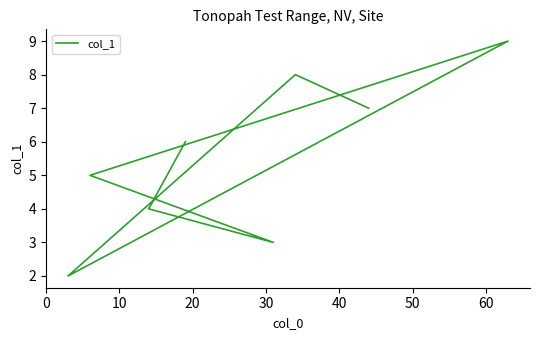

How many data points are less than 6?

4